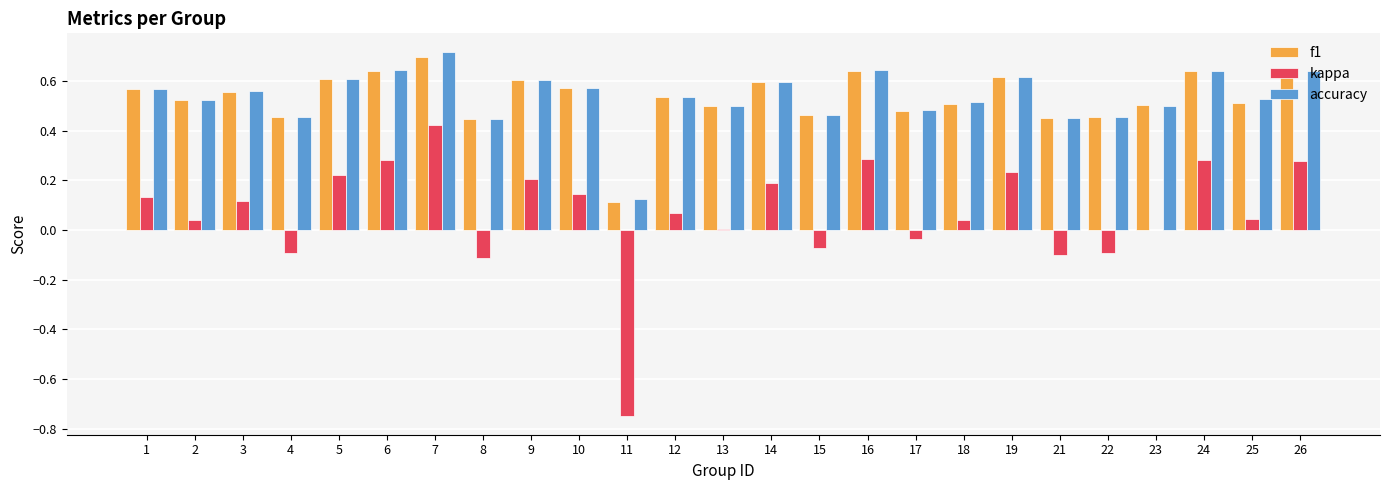

Does the chart contain stacked bars?

No